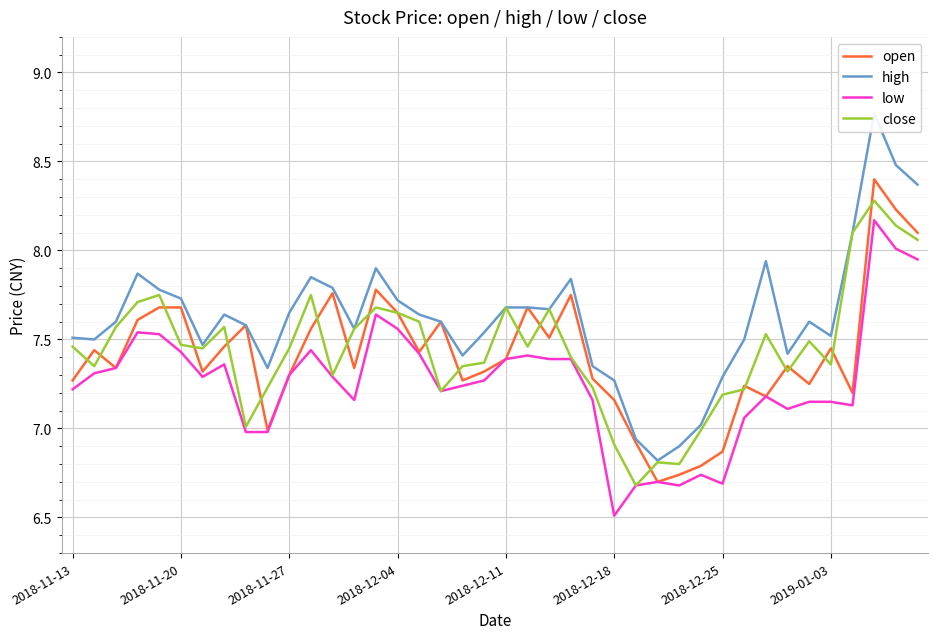

Is this an area chart (filled region under the line)?

No